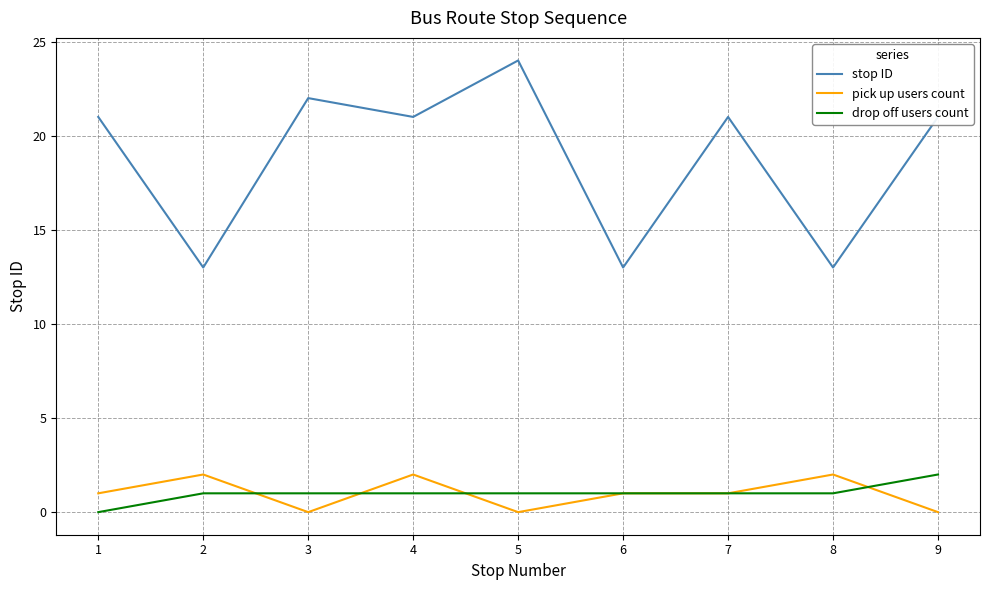

Reading left to right, list all the values displayed in this chart.

stop ID: 1=21	2=13	3=22	4=21	5=24	6=13	7=21	8=13	9=21
pick up users count: 1=1	2=2	3=0	4=2	5=0	6=1	7=1	8=2	9=0
drop off users count: 1=0	2=1	3=1	4=1	5=1	6=1	7=1	8=1	9=2